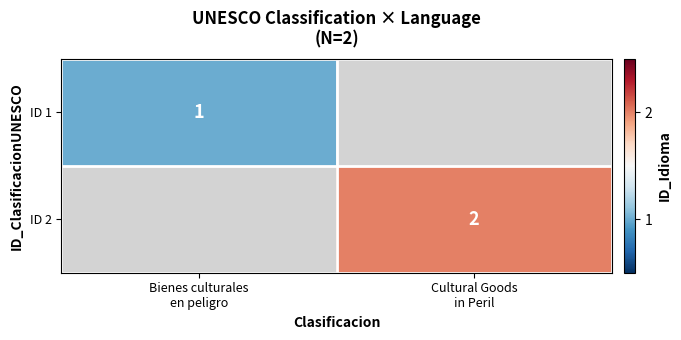

Is the value of ID 1 at Bienes culturales en peligro greater than the value of ID 2 at Cultural Goods in Peril?

No